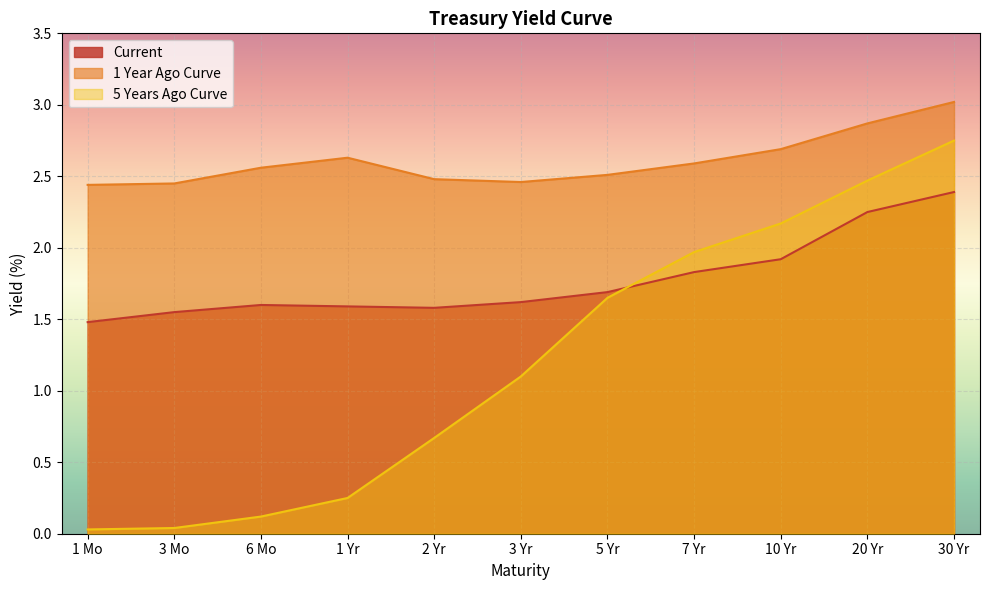

Reading left to right, transcribe all the data shown in this chart.

Current: 1.5	1.6	1.6	1.6	1.6	1.6	1.7	1.8	1.9	2.2	2.4
1 Year Ago Curve: 2.4	2.5	2.6	2.6	2.5	2.5	2.5	2.6	2.7	2.9	3.0
5 Years Ago Curve: 0.0	0.0	0.1	0.2	0.7	1.1	1.6	2.0	2.2	2.5	2.8